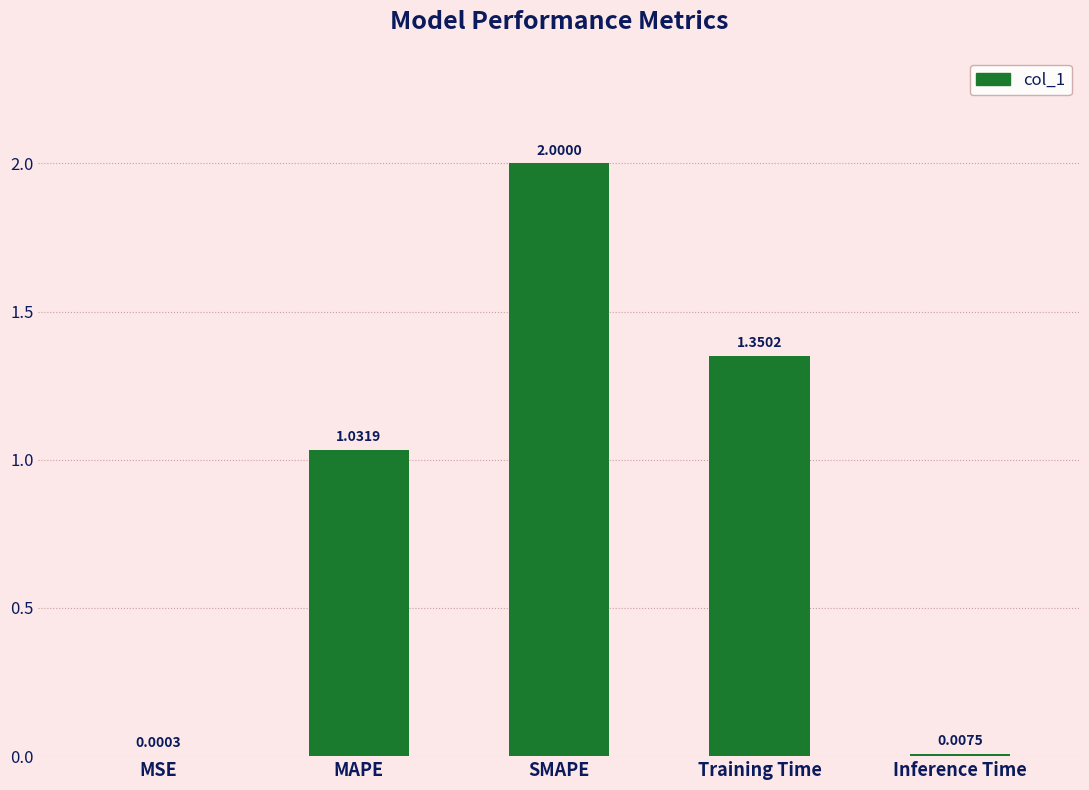

What is the sum of the values at MSE and SMAPE?

2.0